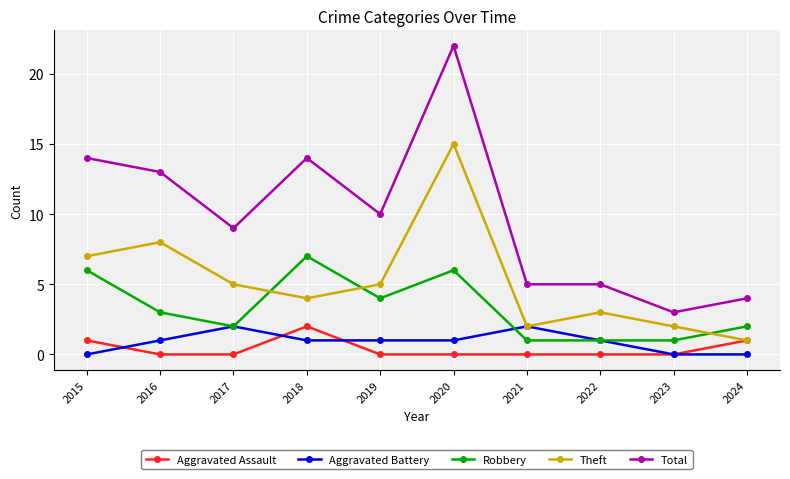

Reading left to right, what are all the values shown in this chart?

Aggravated Assault: 1	0	0	2	0	0	0	0	0	1
Aggravated Battery: 0	1	2	1	1	1	2	1	0	0
Robbery: 6	3	2	7	4	6	1	1	1	2
Theft: 7	8	5	4	5	15	2	3	2	1
Total: 14	13	9	14	10	22	5	5	3	4